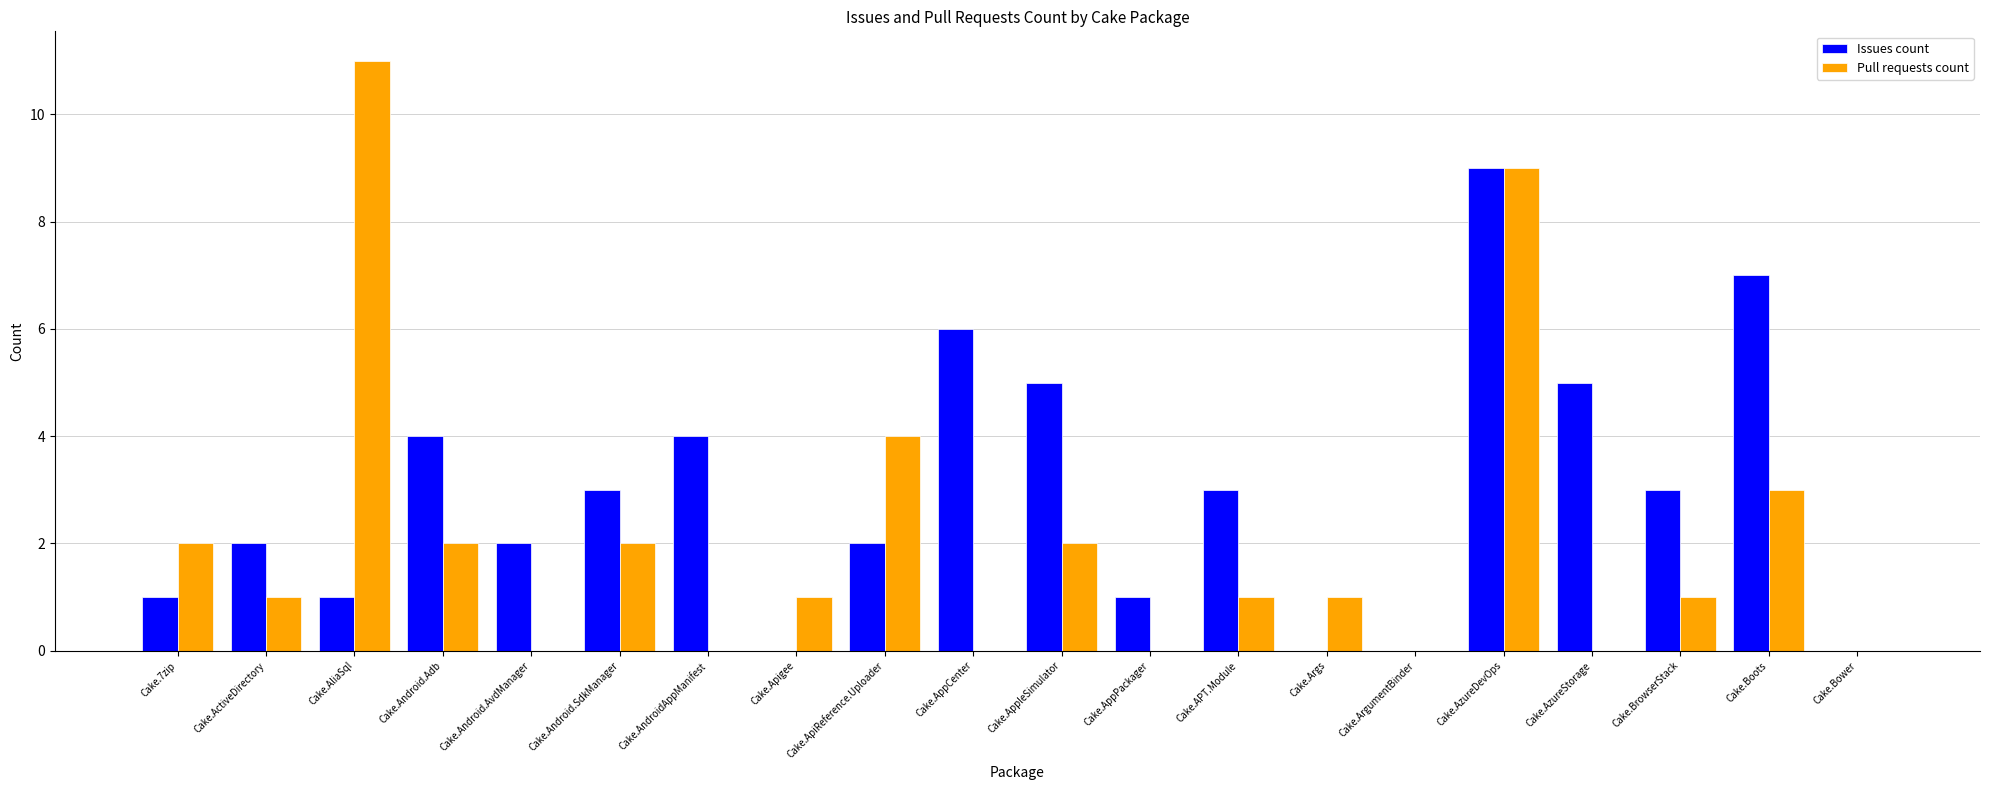

What is the sum of all Issues count values?

58